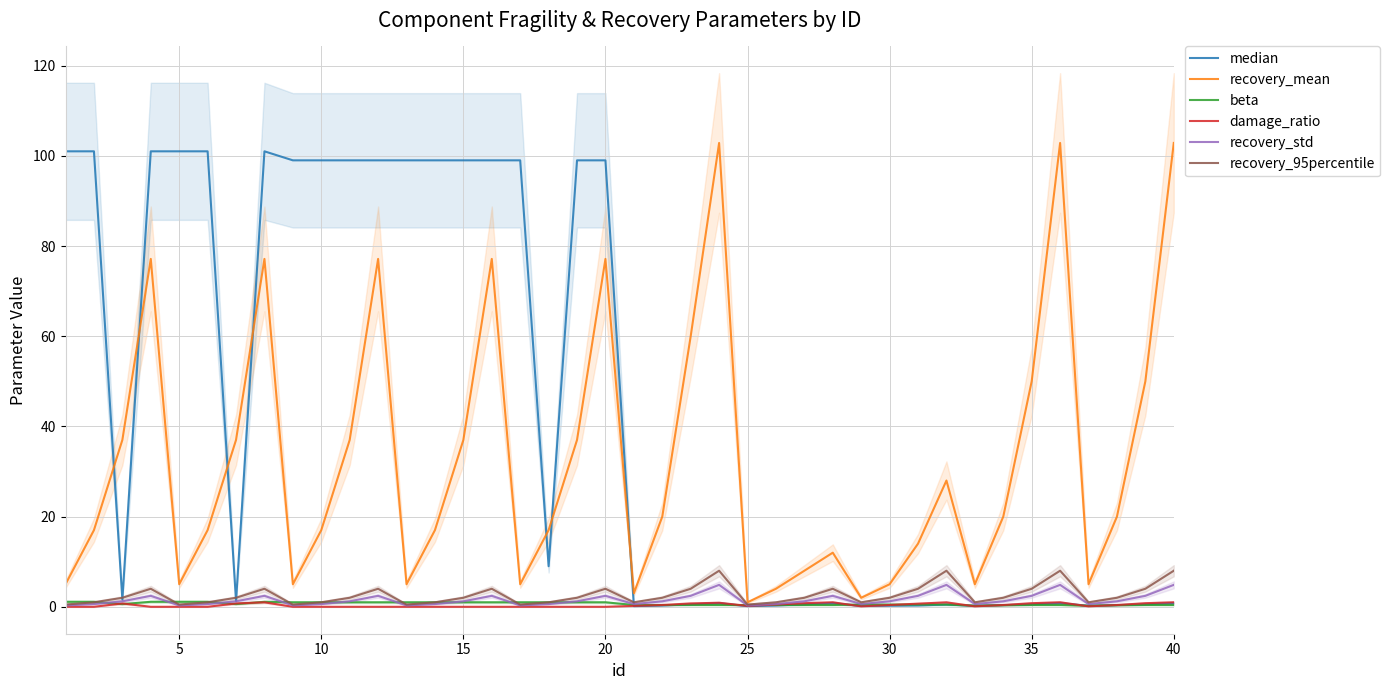

True or false: recovery_mean has a value of 5.0 at 30.

True